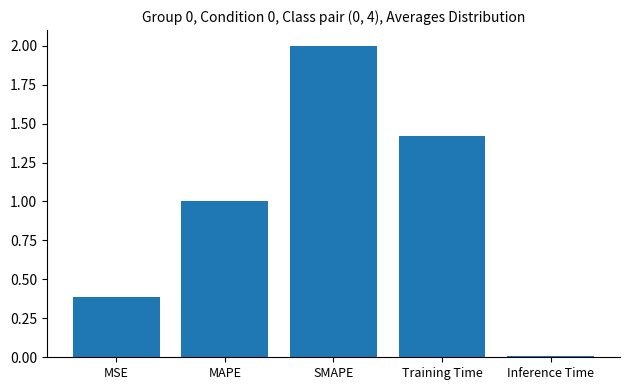

What is the sum of the values at MAPE and SMAPE?

3.0